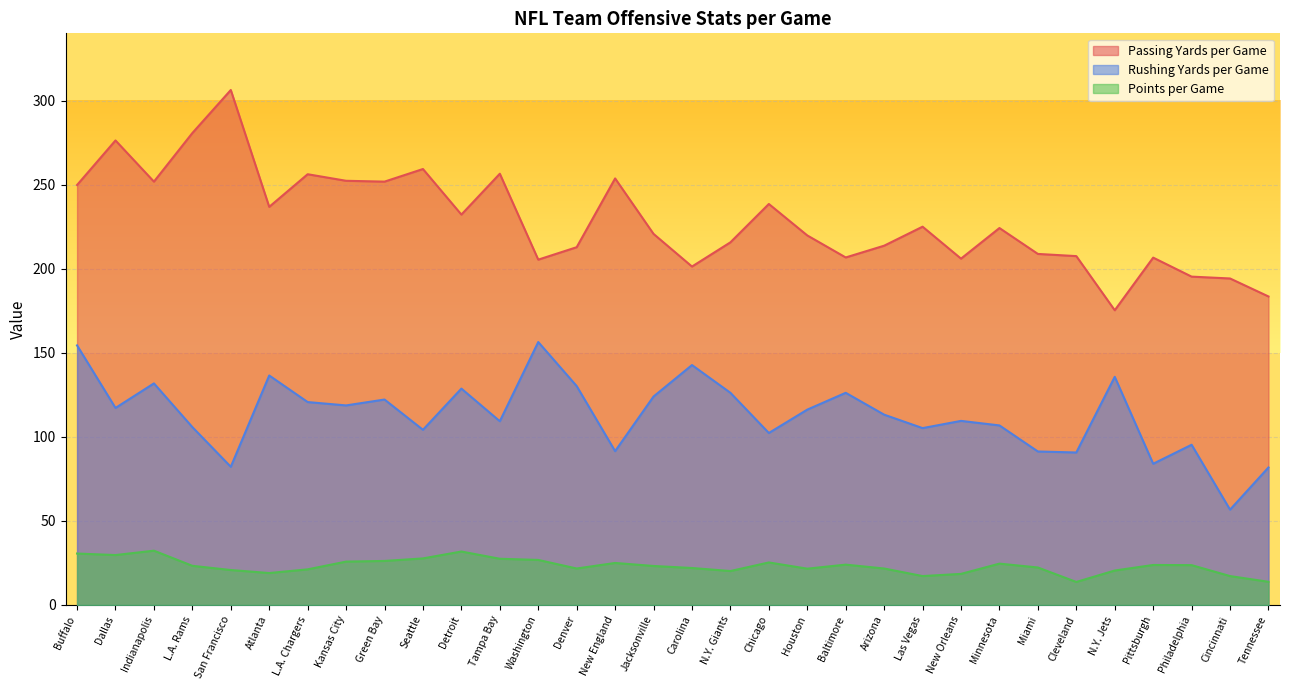

At Denver, list the series in order from smallest to largest.

Points per Game, Rushing Yards per Game, Passing Yards per Game